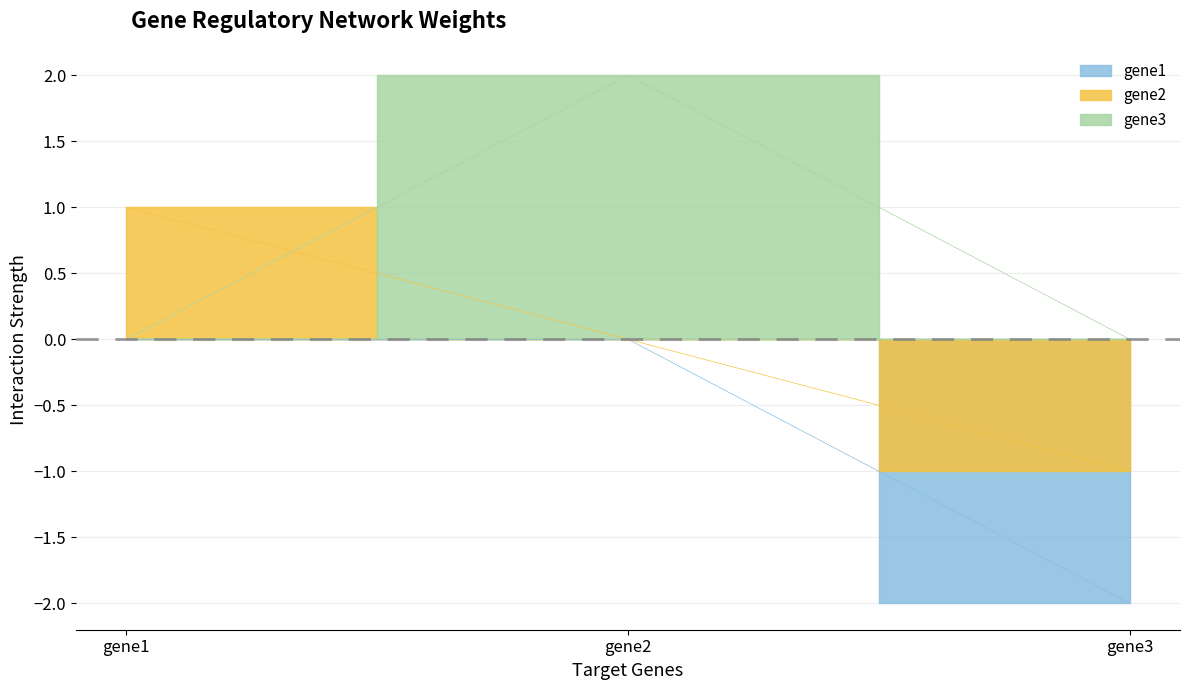

Is it true that gene2 equals 0.5 at gene1?

False